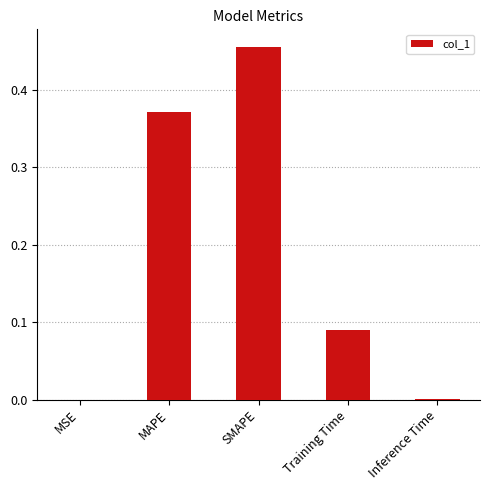

At which category does the chart reach its peak across all series?

SMAPE